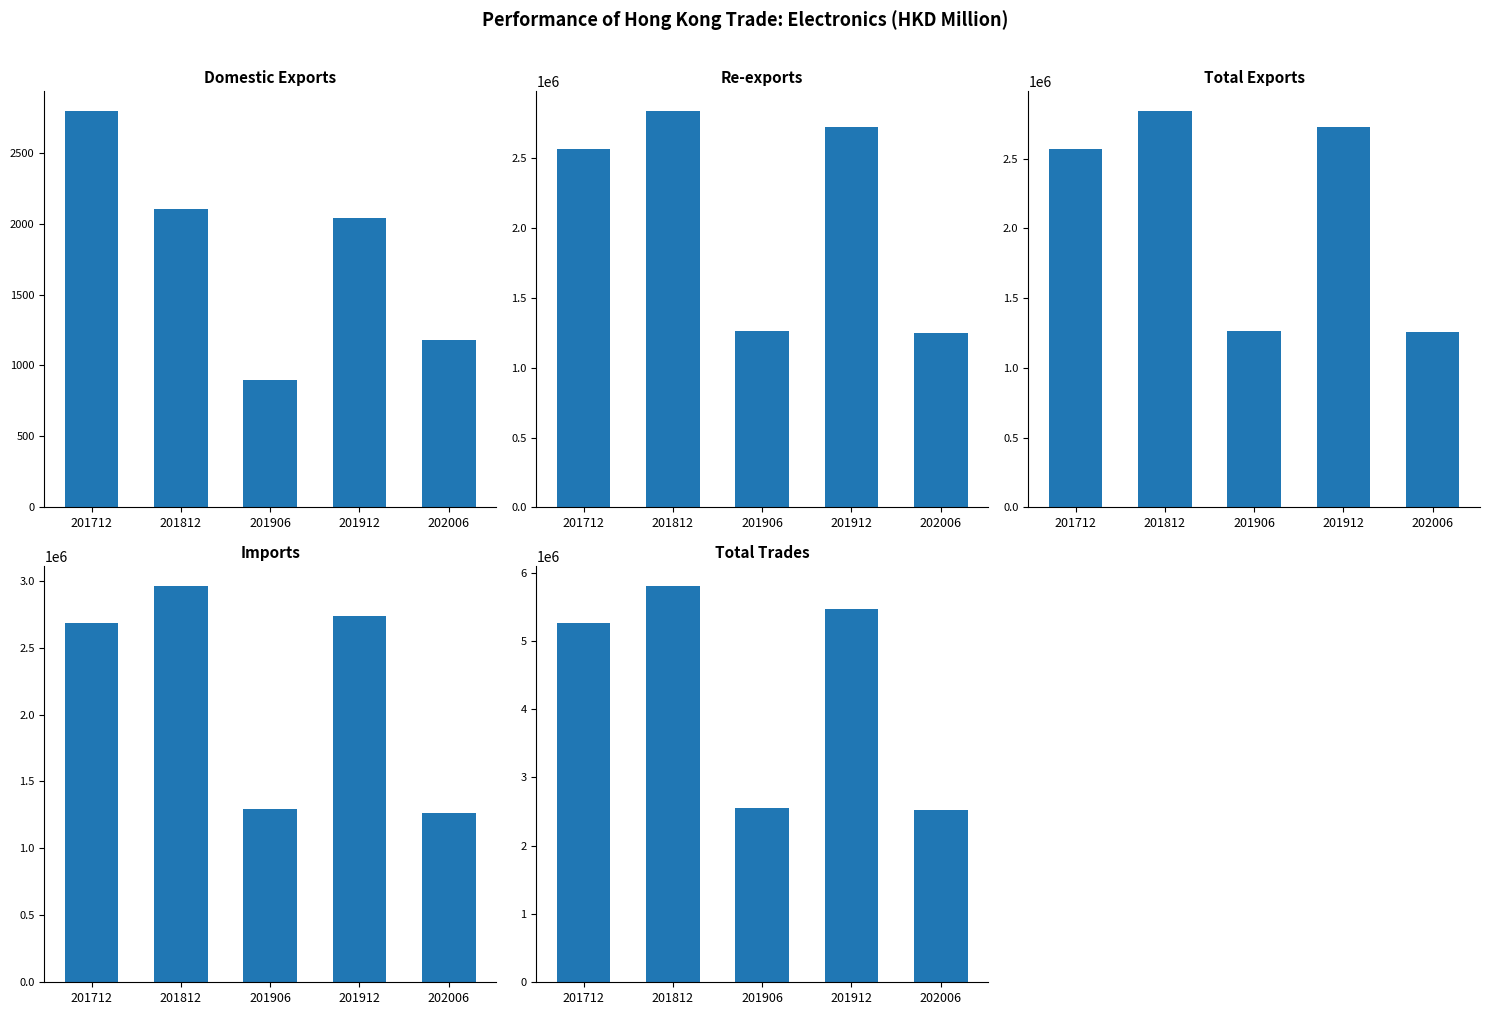

Between 201812 and 201906, which is larger?

201812